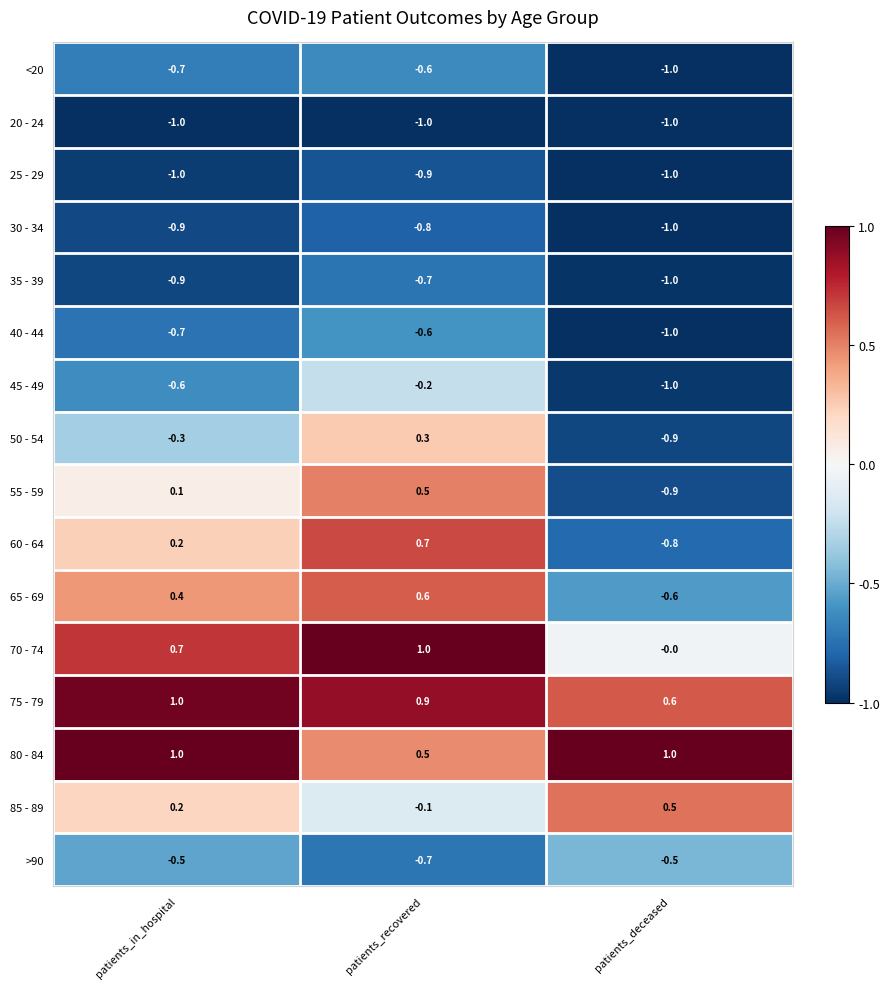

Is it true that >90 equals -0.5 at patients_in_hospital?

True